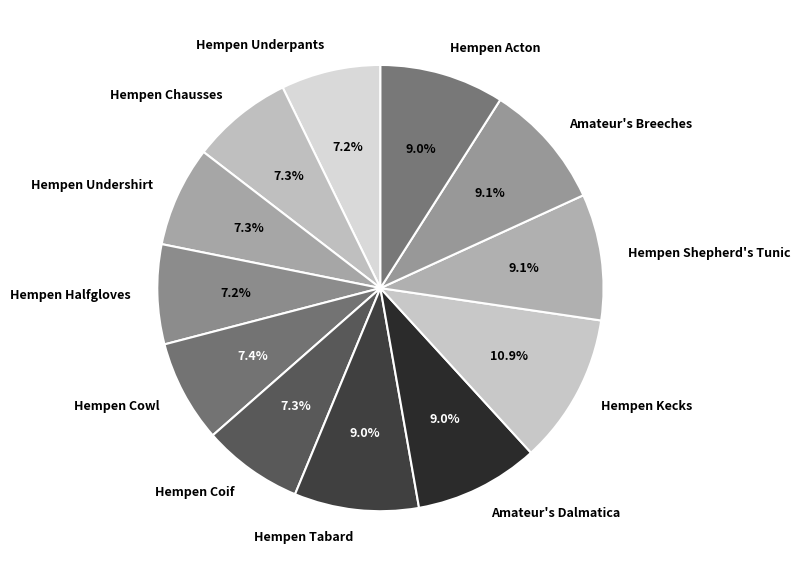

Does Hempen Coif account for over 50% of the chart?

No